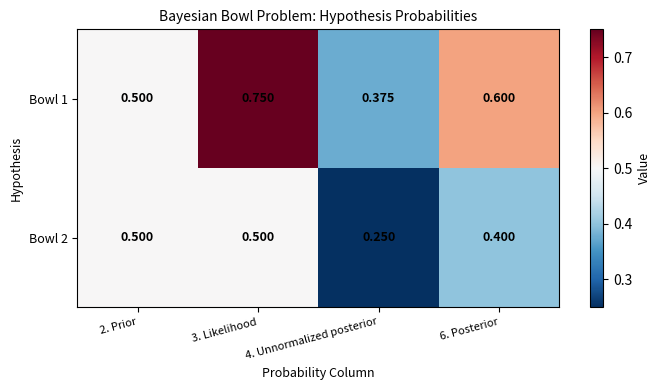

Reading left to right, list all the values displayed in this chart.

Bowl 1: 2. Prior=0.5	3. Likelihood=0.8	4. Unnormalized posterior=0.4	6. Posterior=0.6
Bowl 2: 2. Prior=0.5	3. Likelihood=0.5	4. Unnormalized posterior=0.2	6. Posterior=0.4